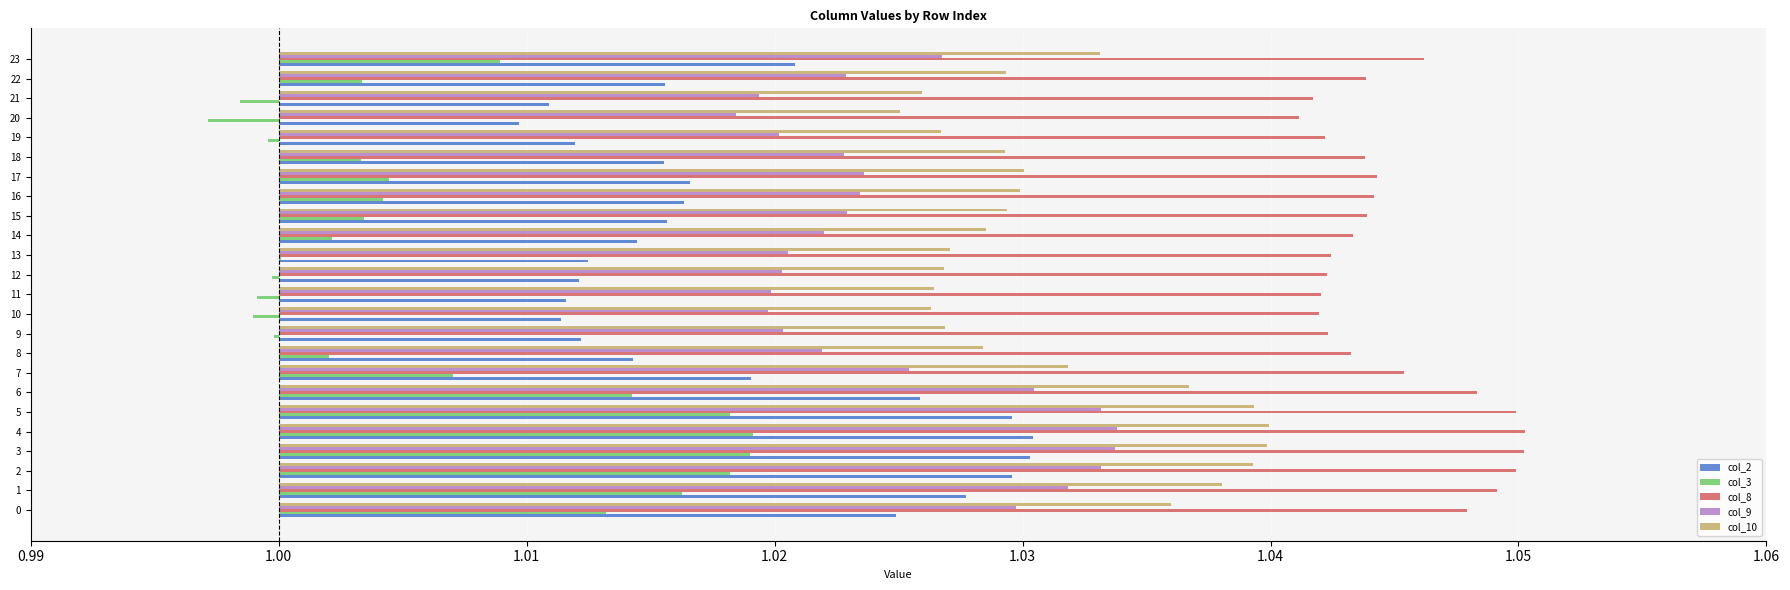

Which series changed the most between 15 and 22?

col_3